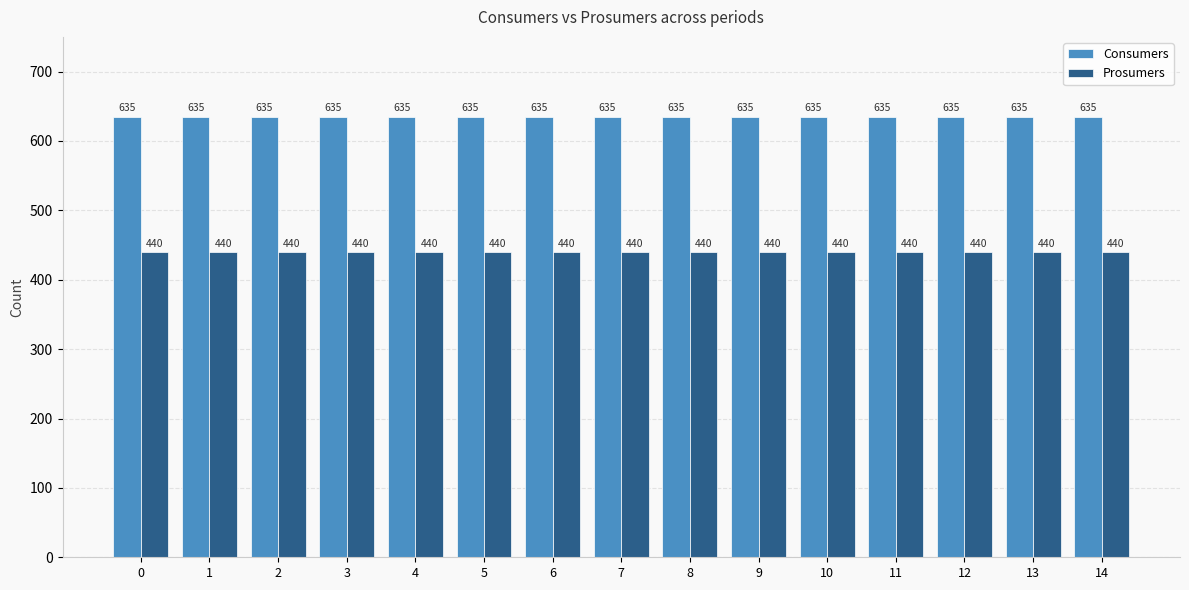

List the series in order of their peak value, lowest first.

Prosumers, Consumers